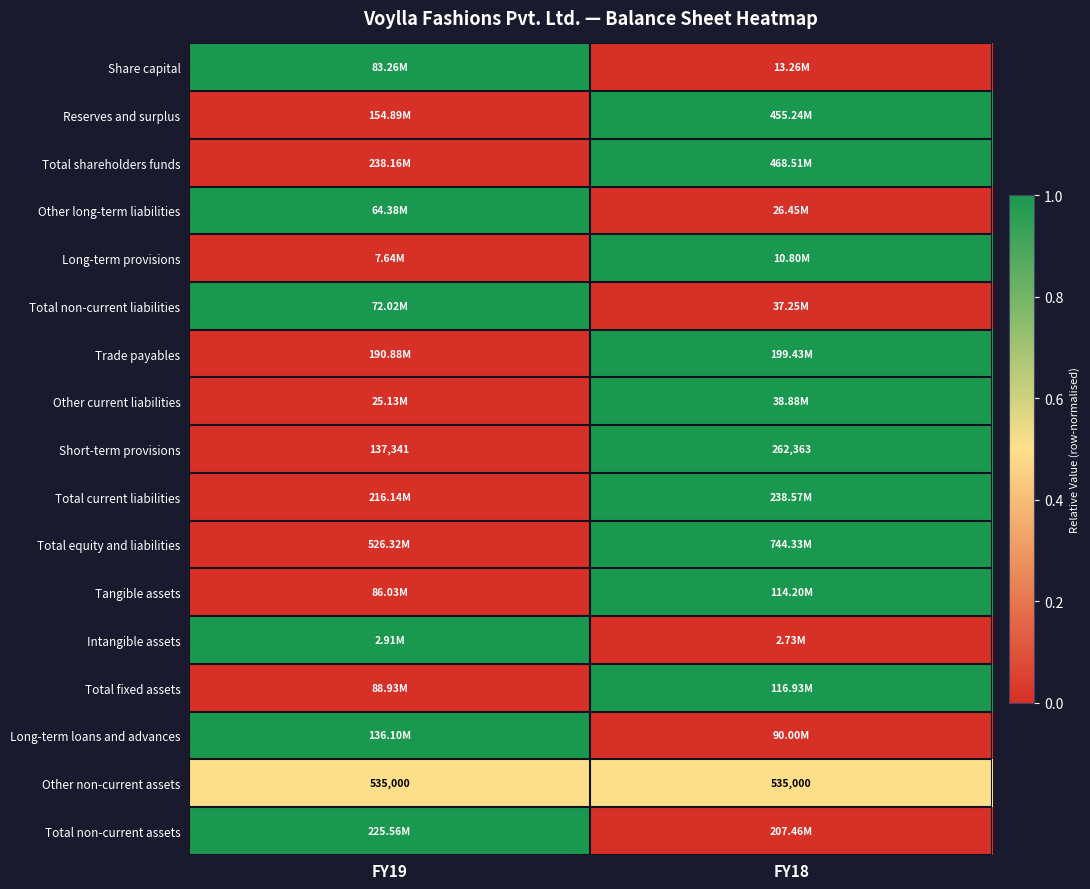

Rank the categories by Short-term provisions value from lowest to highest.

FY19, FY18